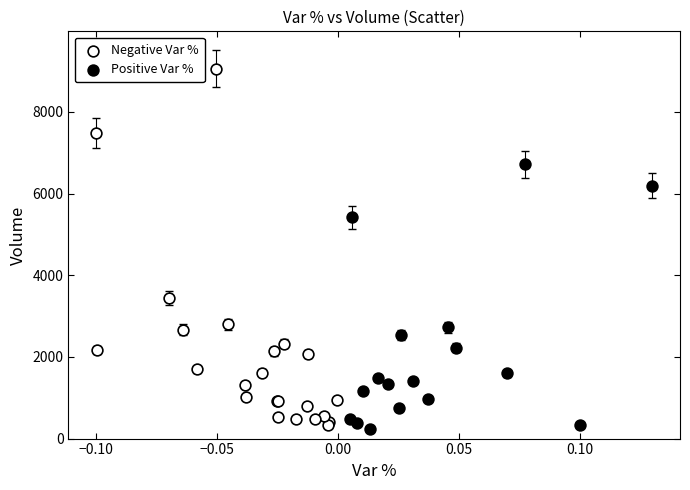

Which series has the widest spread of Y values?

Negative Var %